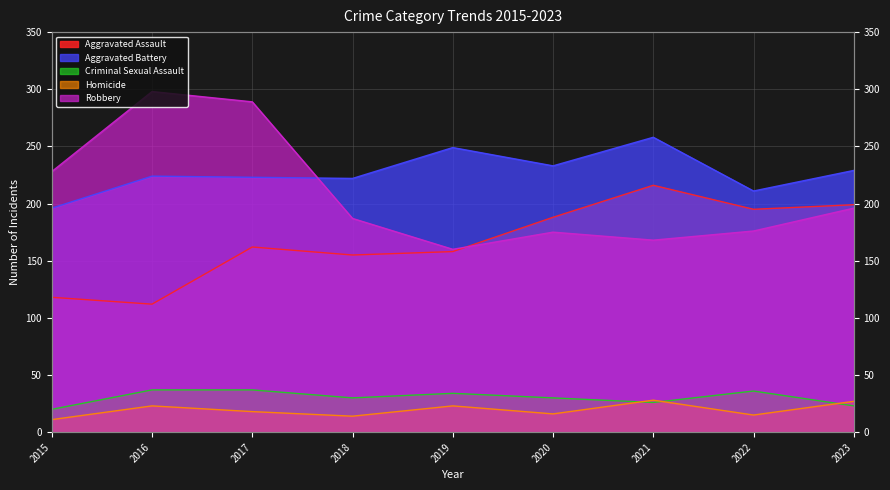

What is the difference between the Robbery values at 2019 and 2017?

129